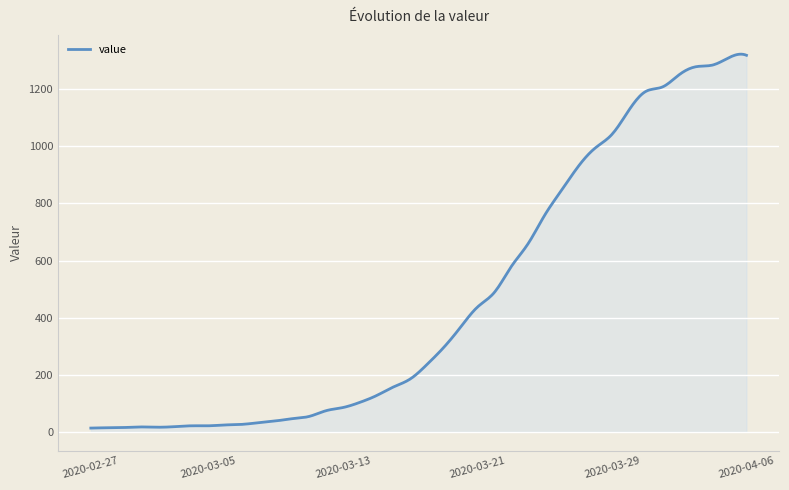

What is the maximum value shown in the chart?

1322.9